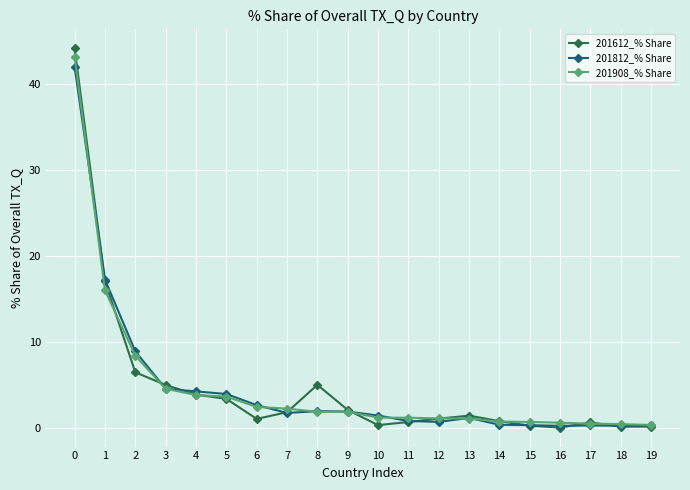

True or false: 201612_% Share has more than 2 points higher than both neighbors.

True